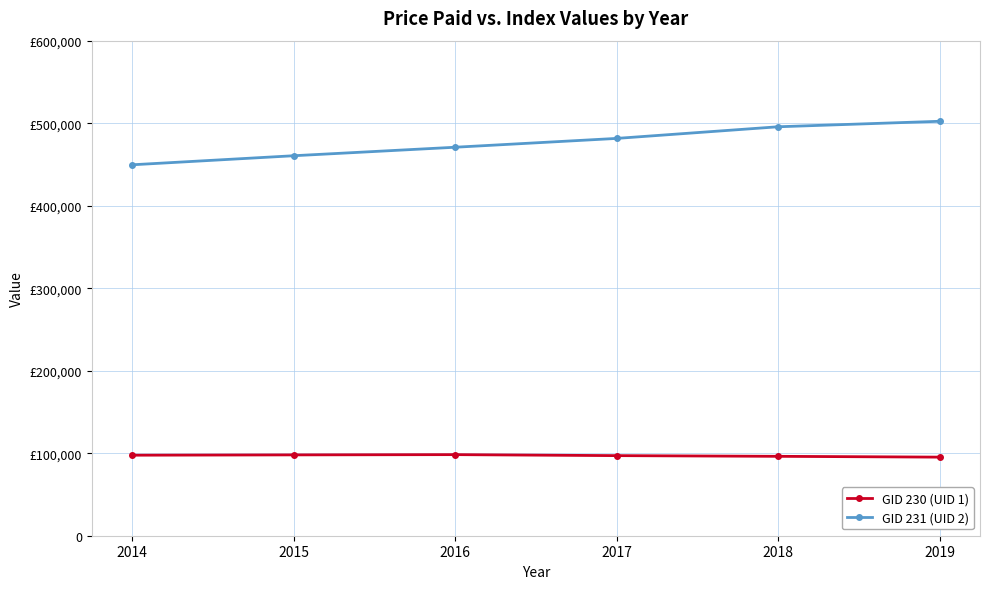

What is the value of the GID 231 (UID 2) point at the 4th from the left?

481530